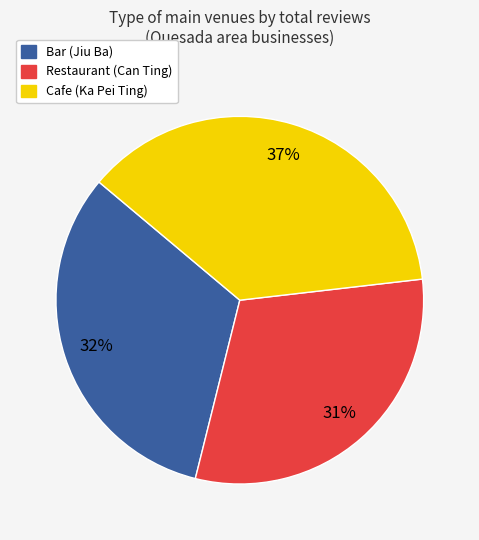

True or false: Cafe (Ka Pei Ting) accounts for 37% of the total.

True